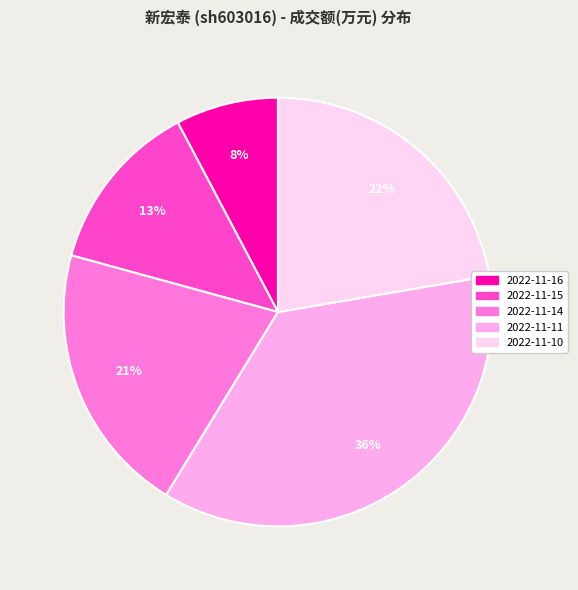

True or false: 2022-11-15 accounts for 20% of the total.

False